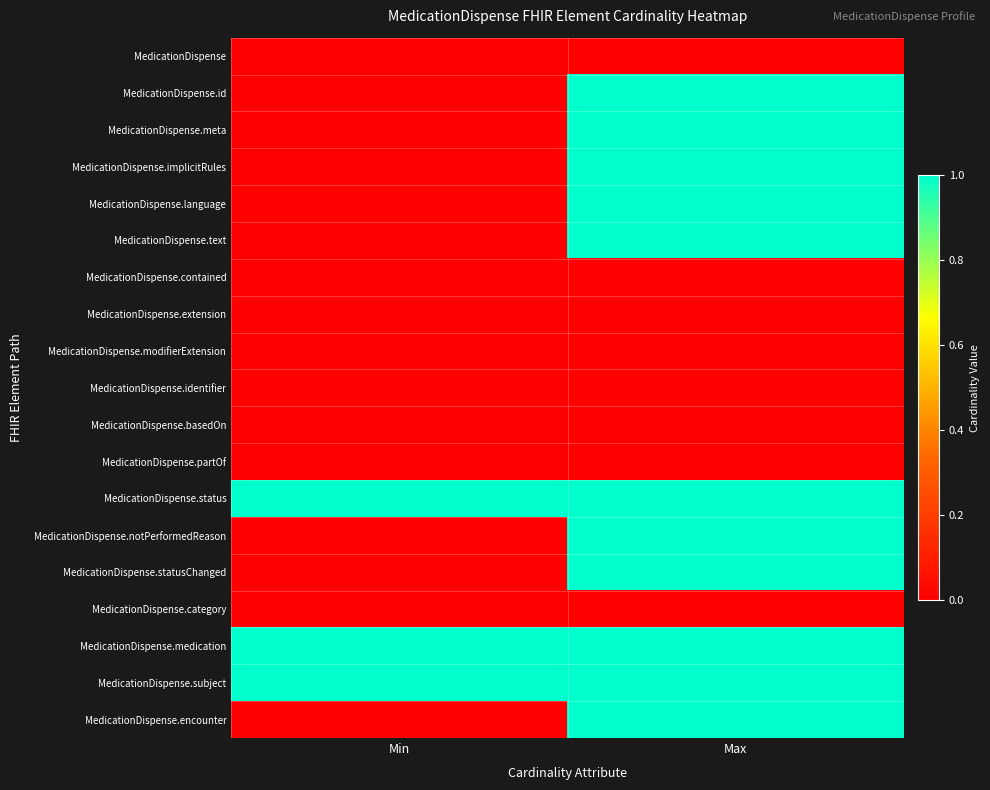

Reading right to left, list all the values displayed in this chart.

MedicationDispense: Max=0	Min=0
MedicationDispense.id: Max=1	Min=0
MedicationDispense.meta: Max=1	Min=0
MedicationDispense.implicitRules: Max=1	Min=0
MedicationDispense.language: Max=1	Min=0
MedicationDispense.text: Max=1	Min=0
MedicationDispense.contained: Max=0	Min=0
MedicationDispense.extension: Max=0	Min=0
MedicationDispense.modifierExtension: Max=0	Min=0
MedicationDispense.identifier: Max=0	Min=0
MedicationDispense.basedOn: Max=0	Min=0
MedicationDispense.partOf: Max=0	Min=0
MedicationDispense.status: Max=1	Min=1
MedicationDispense.notPerformedReason: Max=1	Min=0
MedicationDispense.statusChanged: Max=1	Min=0
MedicationDispense.category: Max=0	Min=0
MedicationDispense.medication: Max=1	Min=1
MedicationDispense.subject: Max=1	Min=1
MedicationDispense.encounter: Max=1	Min=0